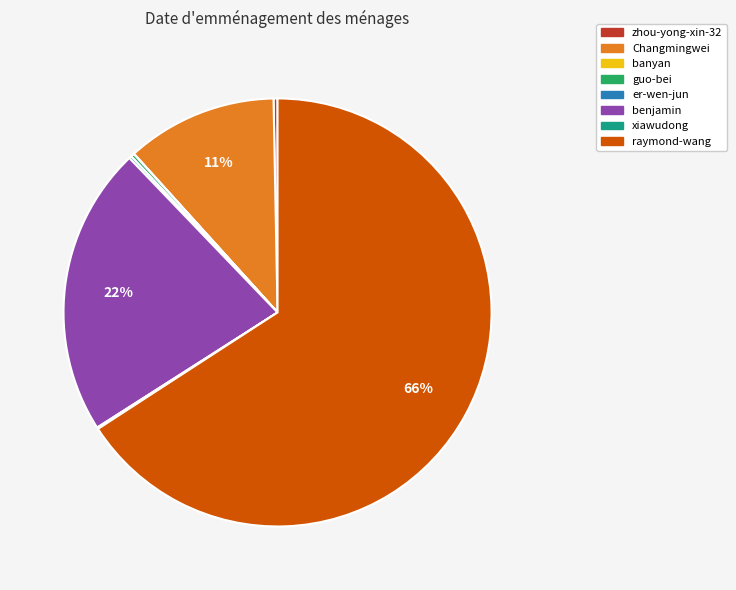

Which category has the biggest portion of the pie?

raymond-wang